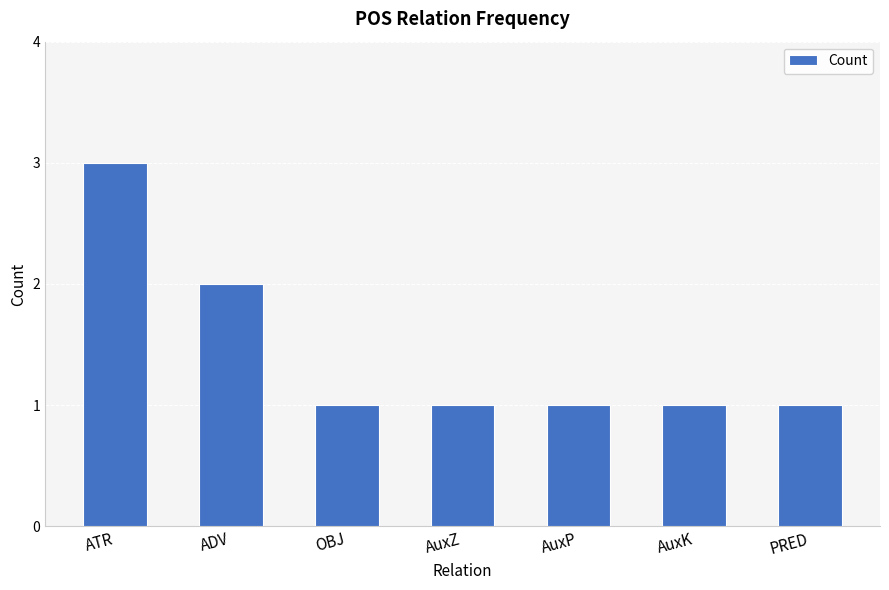

Is it true that the value at ATR is 3?

True